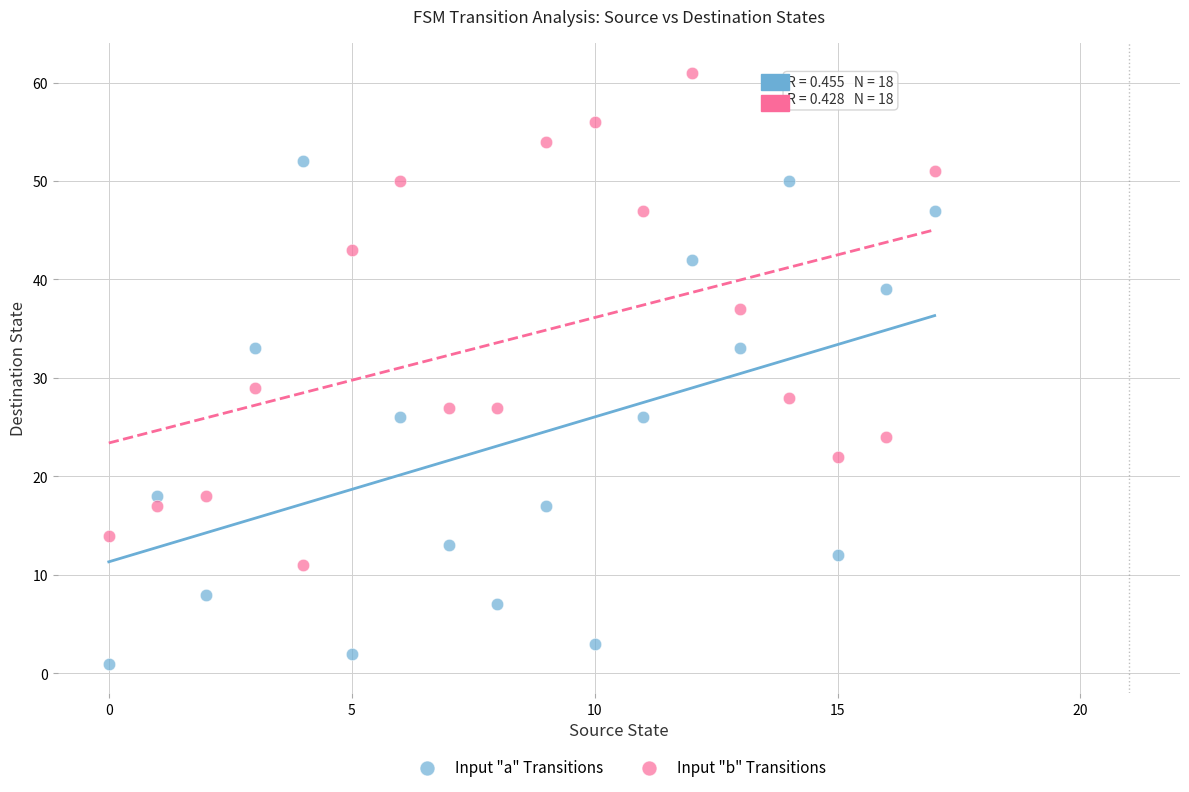

Which series contains the highest Y value?

Input "b" Transitions